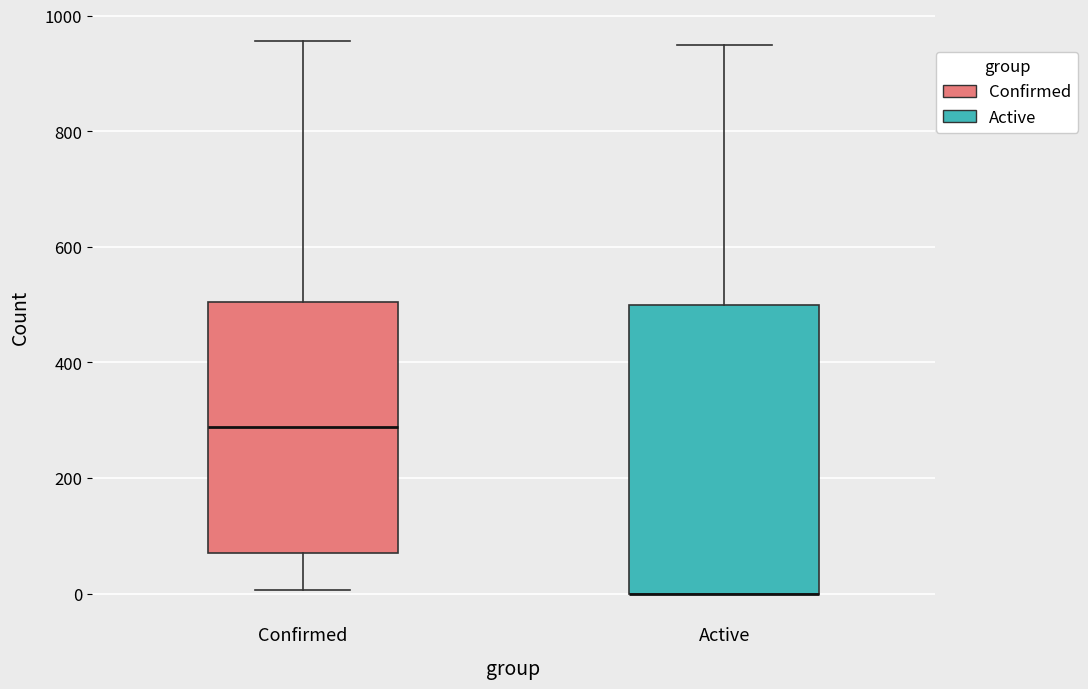

Which box is the tallest, from its lower edge to its upper edge?

Active